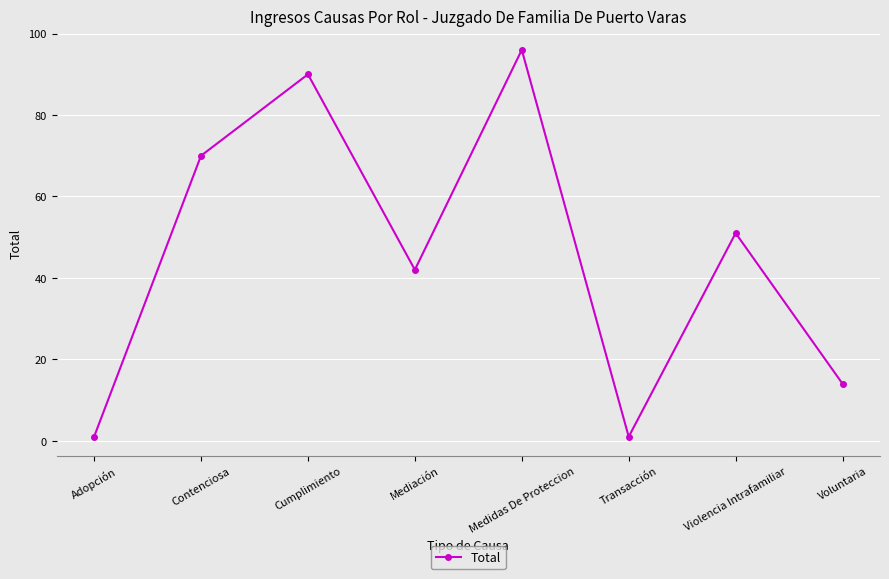

Reading left to right, extract all data points from this chart.

Adopción=1	Contenciosa=70	Cumplimiento=90	Mediación=42	Medidas De Proteccion=96	Transacción=1	Violencia Intrafamiliar=51	Voluntaria=14